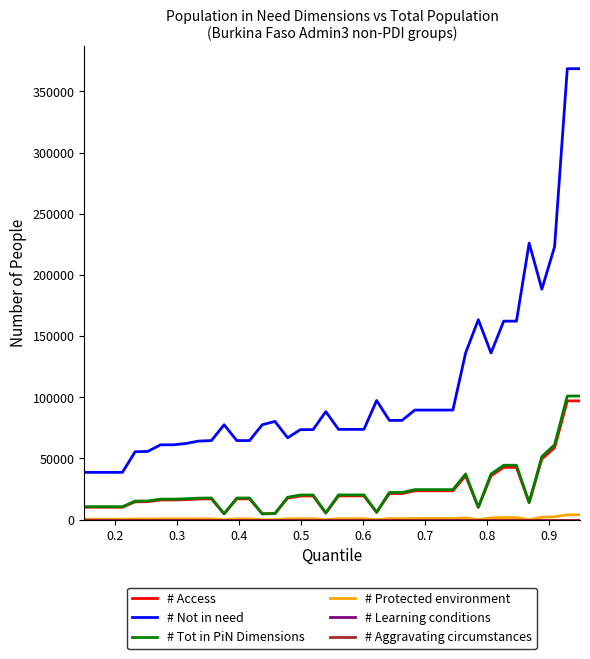

Is this an area chart (filled region under the line)?

No